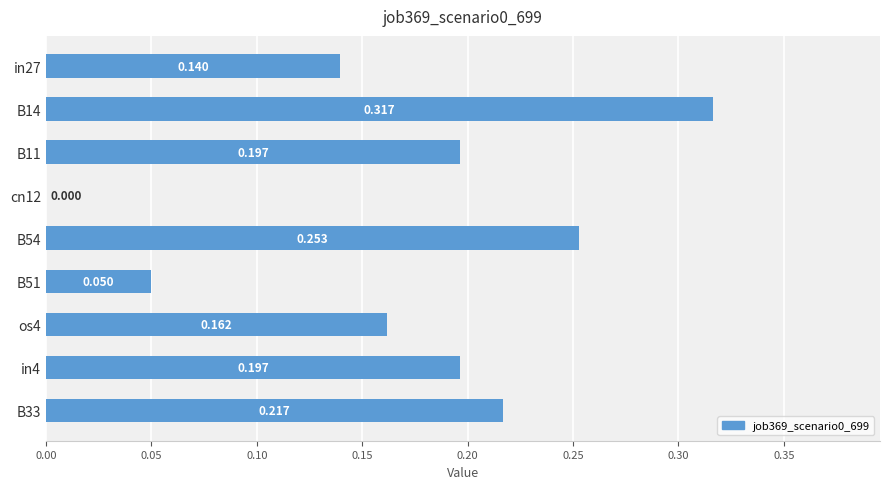

How many series are shown in this chart?

1